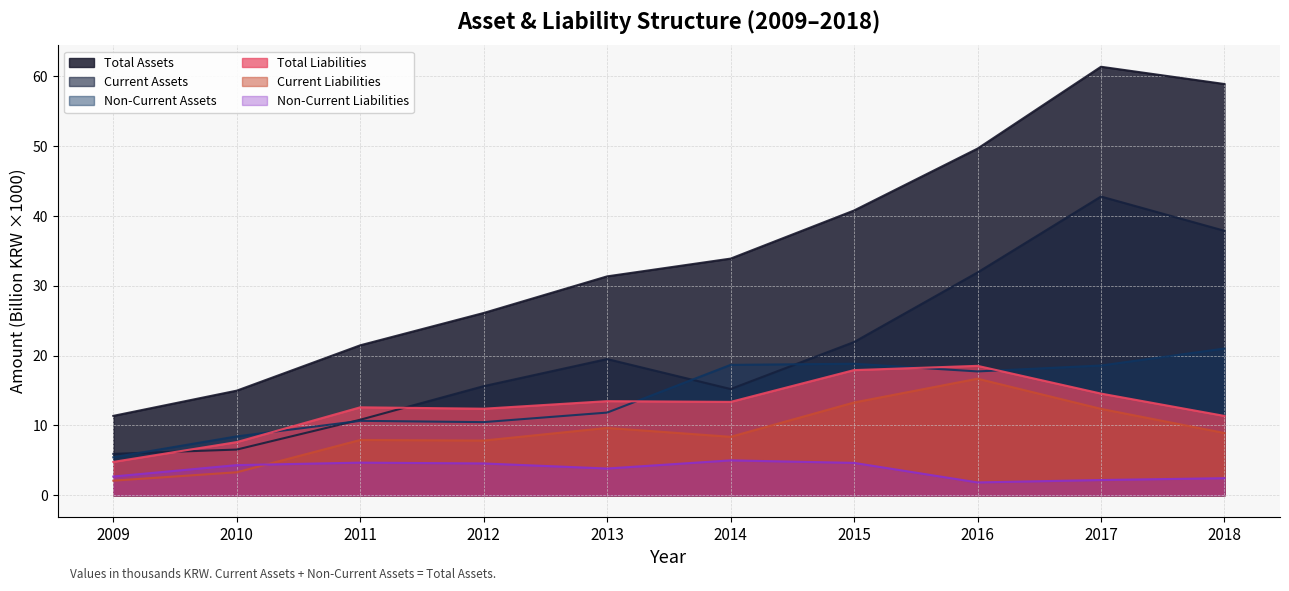

How many lines are shown in the chart?

6